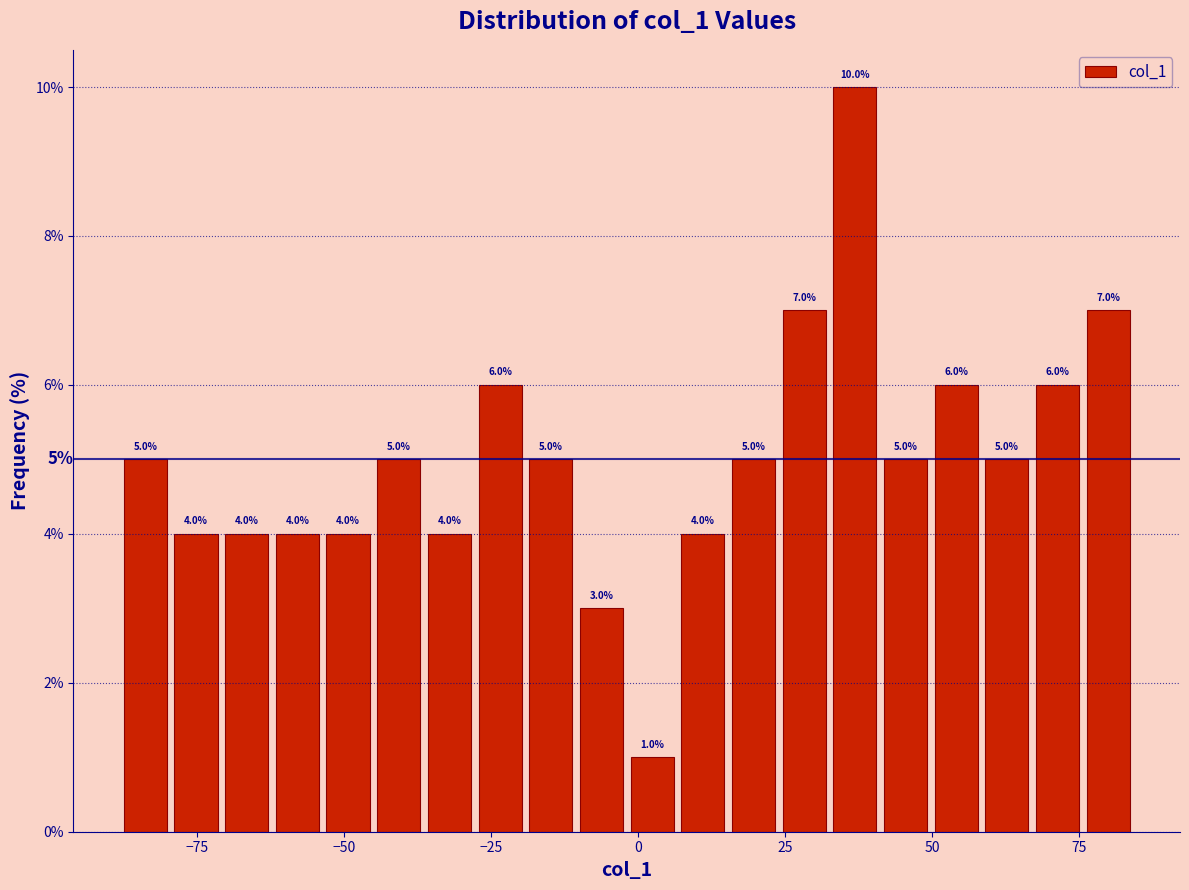

Around what value on the x-axis is the tallest bar? Give the approximate position of its centre, as read against the axis.

35